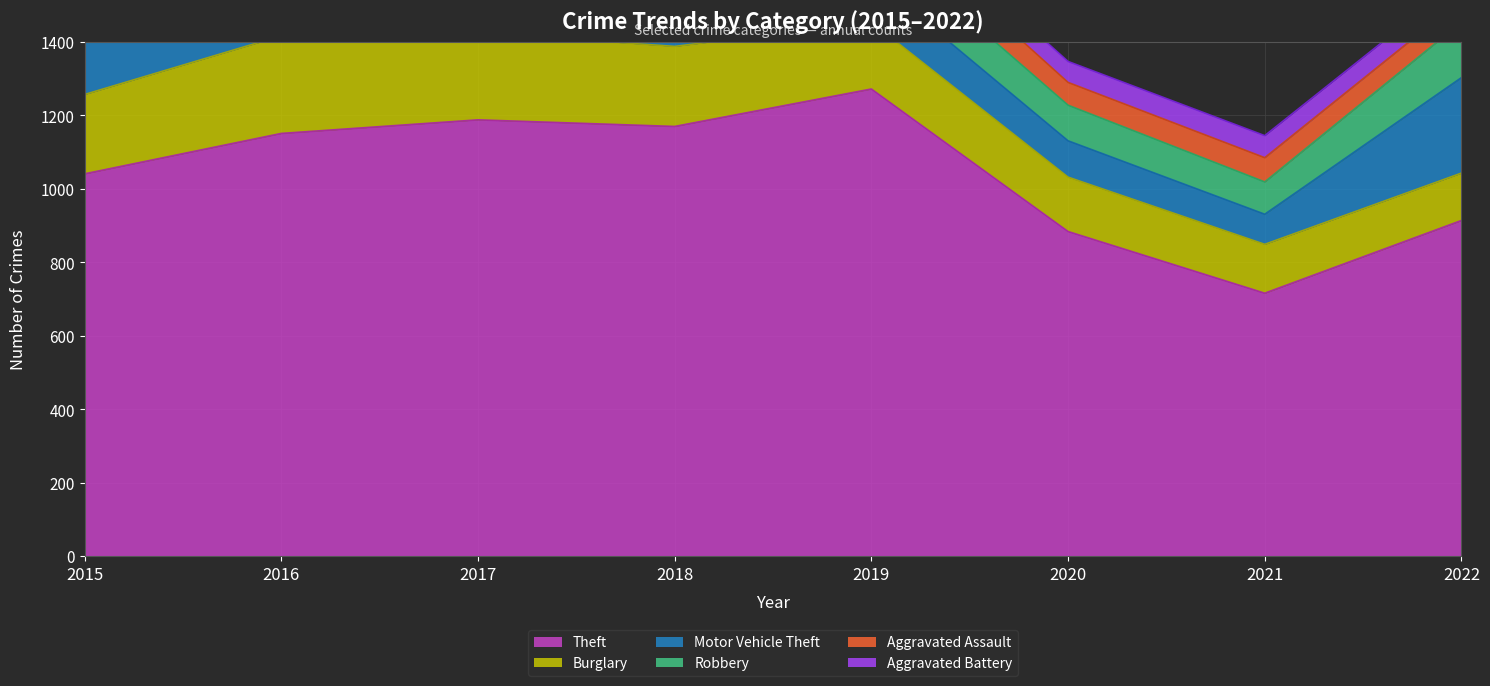

Between 2017 and 2020, which is larger?

2017